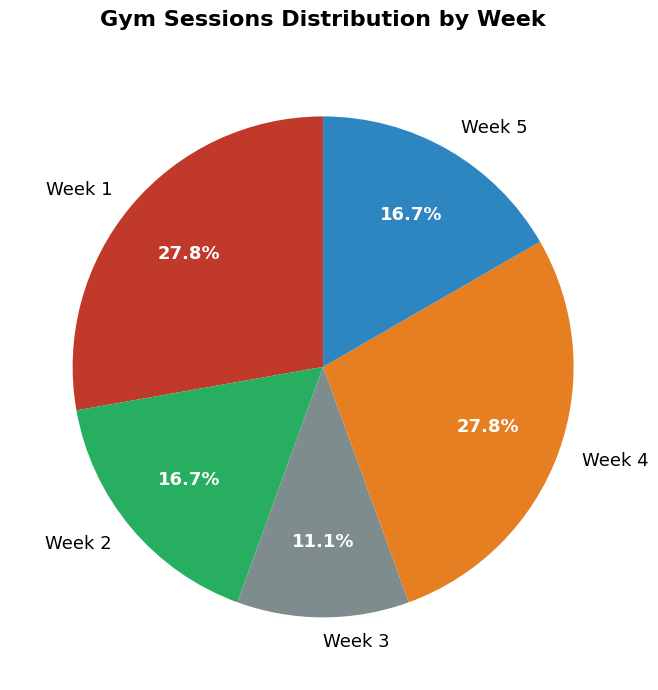

To the nearest percent, what percentage of the pie is Week 2?

17%